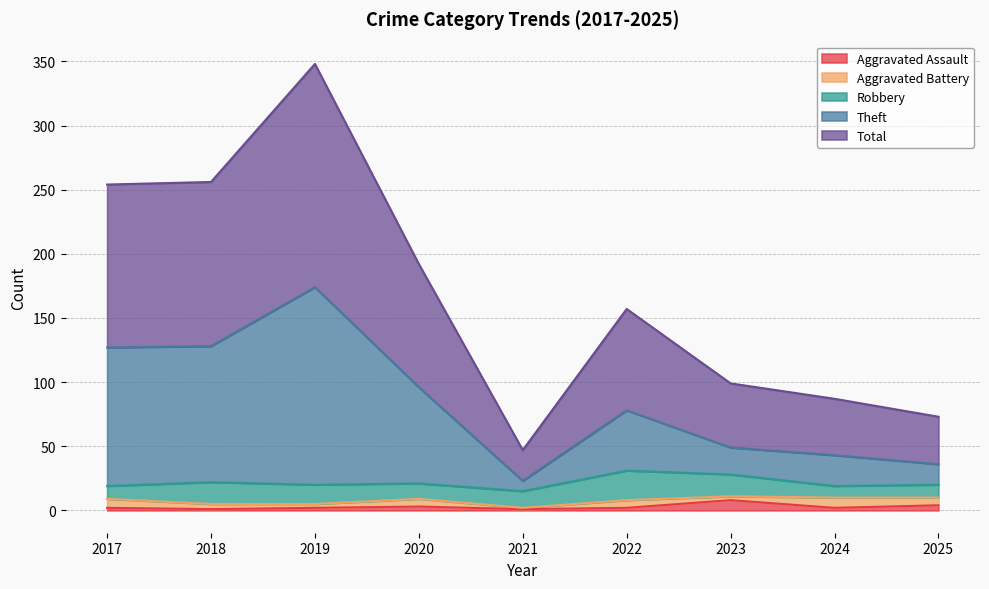

Read the Theft value at 2020.

96